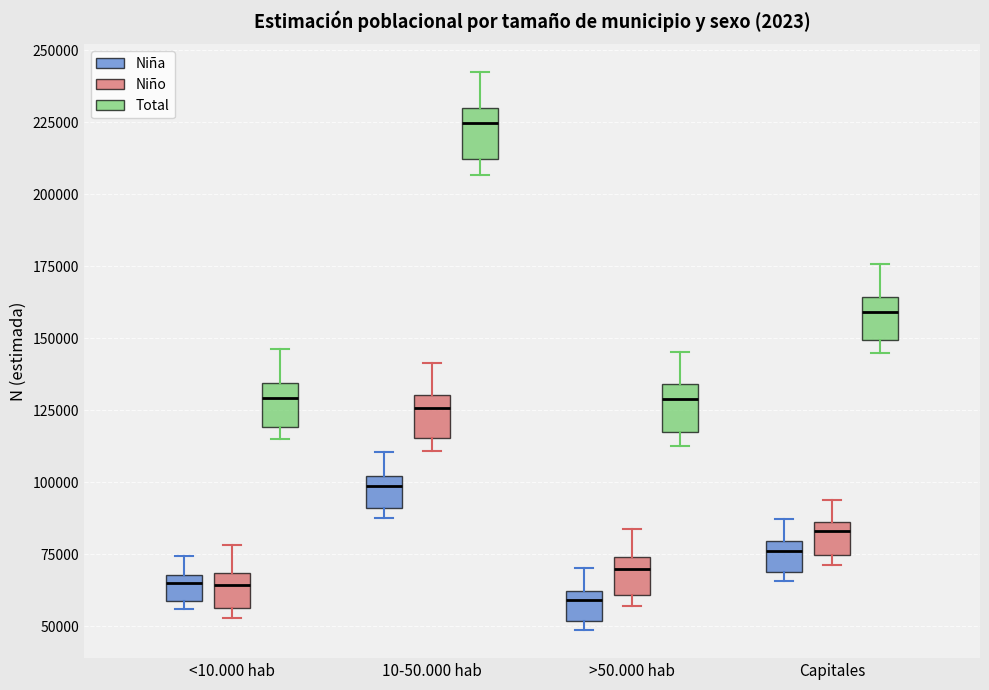

Which box has the highest median line?

10-50.000 hab (Total)